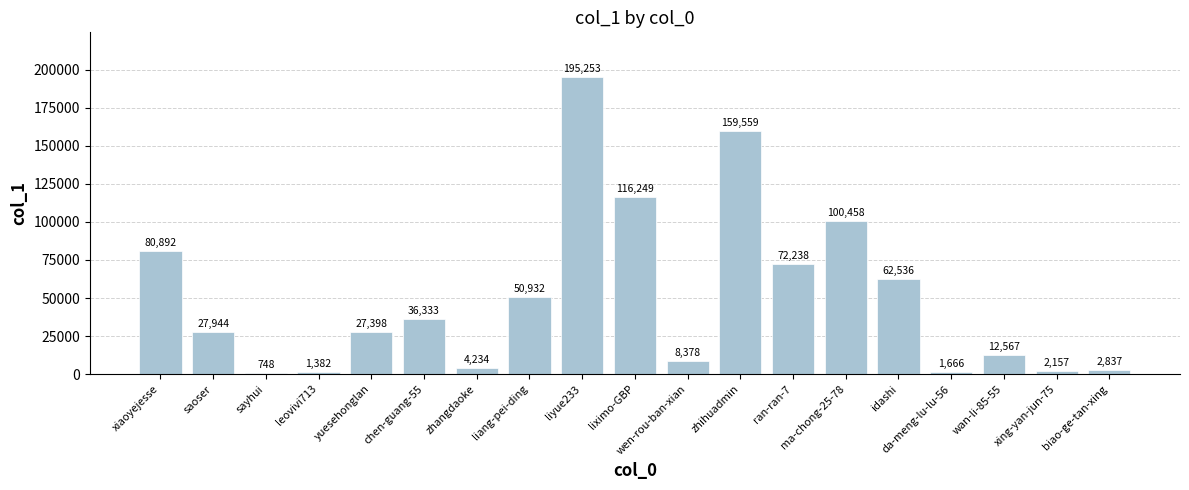

List the labels in order of value, smallest first.

sayhui, leovivi713, da-meng-lu-lu-56, xing-yan-jun-75, biao-ge-tan-xing, zhangdaoke, wen-rou-ban-xian, wan-li-85-55, yuesehonglan, saoser, chen-guang-55, liang-pei-ding, idashi, ran-ran-7, xiaoyejesse, ma-chong-25-78, liximo-GBP, zhihuadmin, liyue233